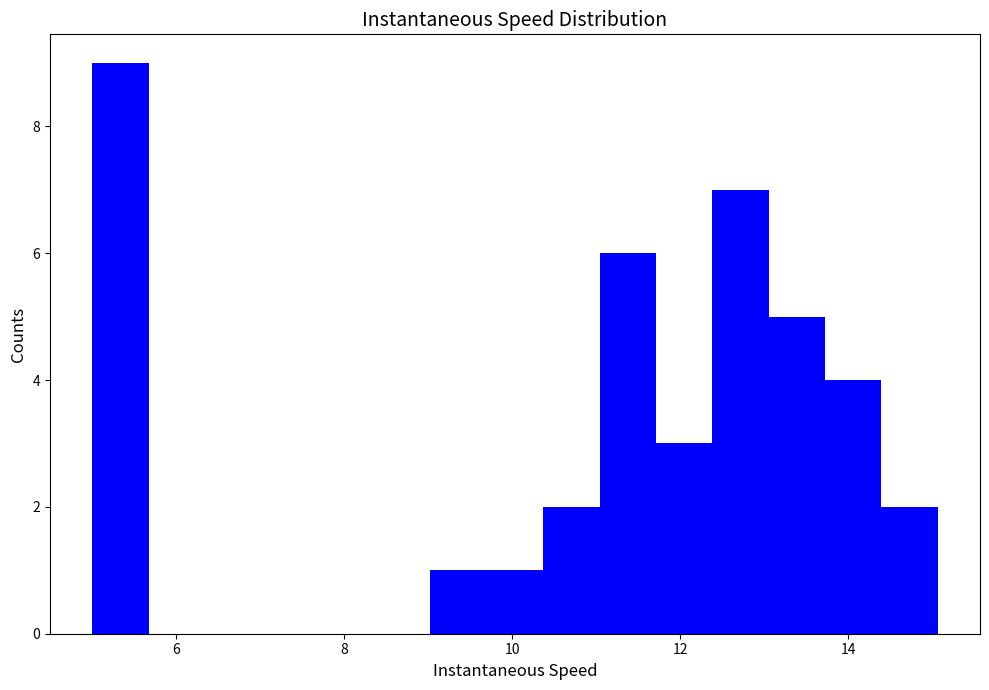

Around what value on the x-axis is the tallest bar? Give the approximate position of its centre, as read against the axis.

5.4